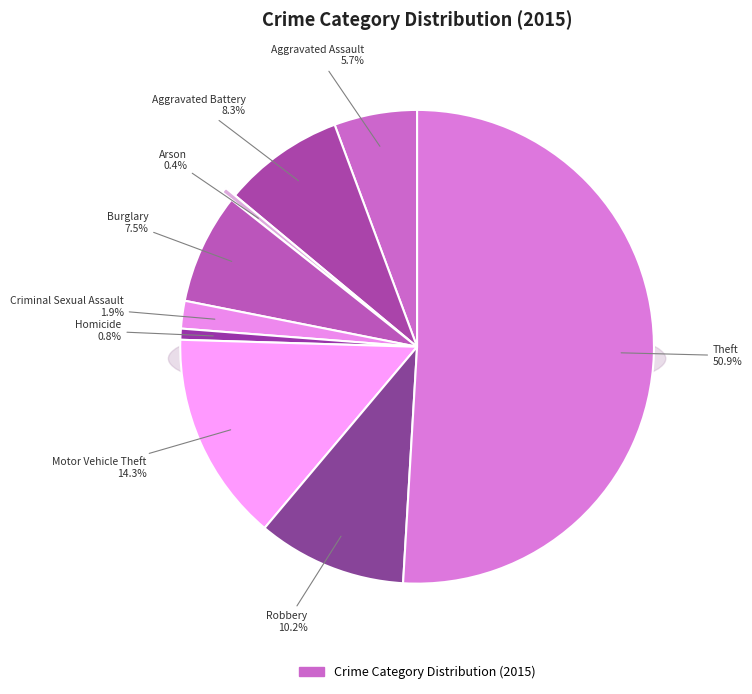

To the nearest percent, what is the average slice percentage?

11%